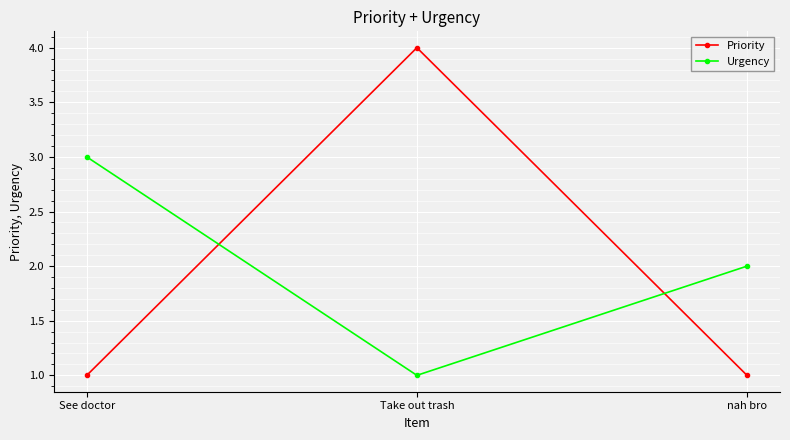

Does the chart display data point markers on the line(s)?

Yes